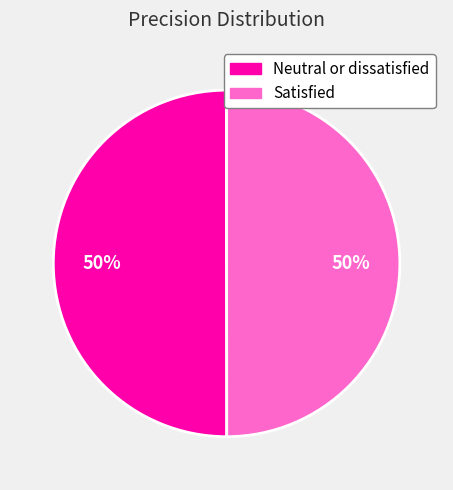

How many slices are in this pie chart?

2